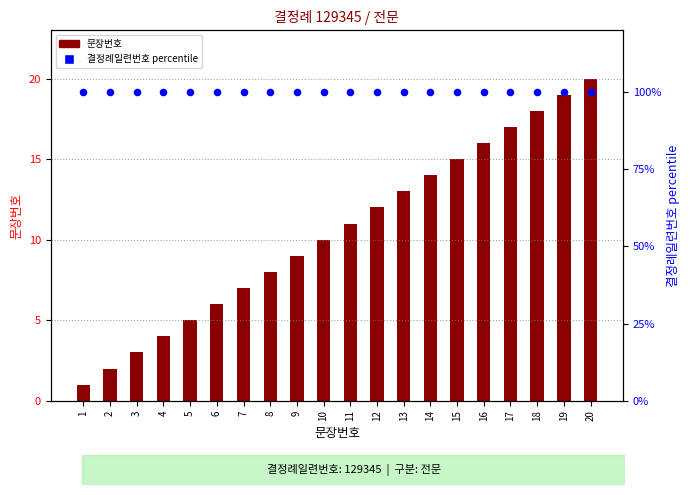

Which series has the largest total across all categories?

결정례일련번호 (percentile)